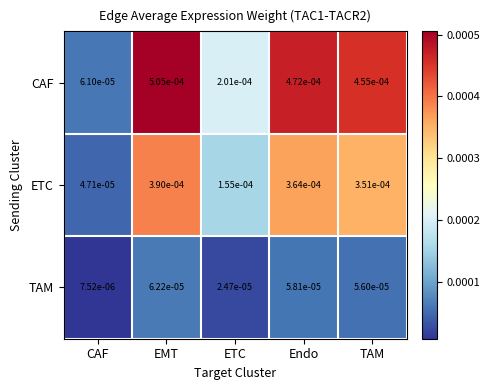

Is the value of TAM at Endo greater than the value of CAF at EMT?

No